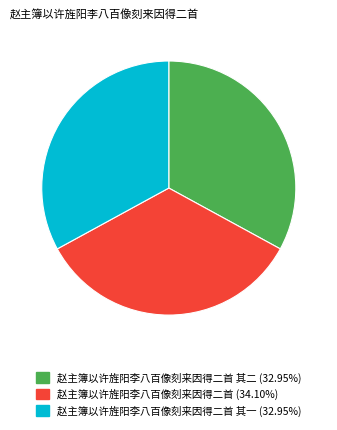

How many segments does this pie chart have?

3